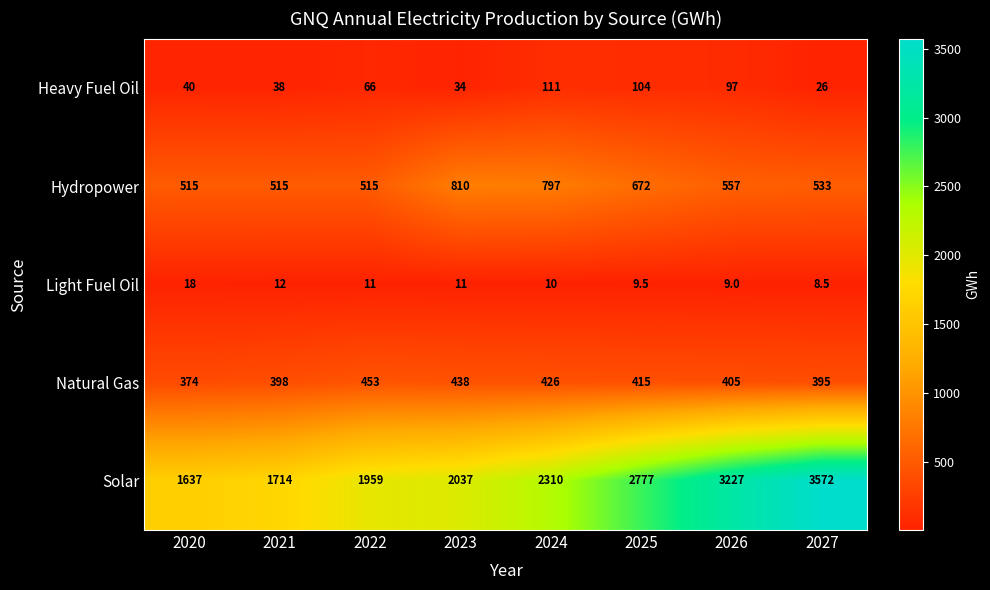

Between 2024 and 2026, which series saw the biggest shift?

Solar